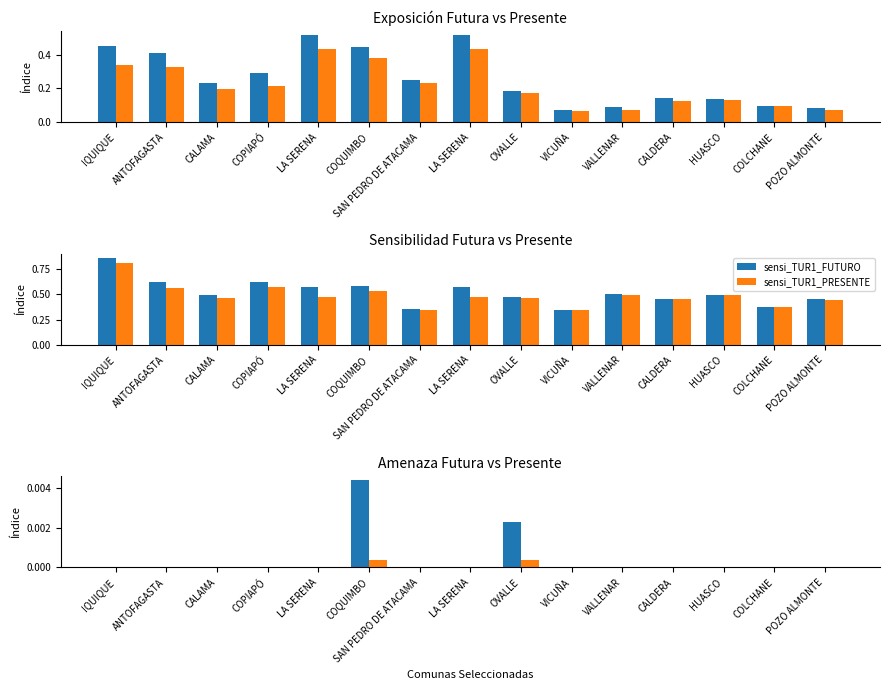

Reading left to right, list all the values displayed in this chart.

expo_TUR1_FUTURO: 0.5	0.4	0.2	0.3	0.5	0.4	0.3	0.5	0.2	0.1	0.1	0.1	0.1	0.1	0.1
expo_TUR1_PRESENTE: 0.3	0.3	0.2	0.2	0.4	0.4	0.2	0.4	0.2	0.1	0.1	0.1	0.1	0.1	0.1
sensi_TUR1_FUTURO: 0.9	0.6	0.5	0.6	0.6	0.6	0.4	0.6	0.5	0.4	0.5	0.5	0.5	0.4	0.5
sensi_TUR1_PRESENTE: 0.8	0.6	0.5	0.6	0.5	0.5	0.3	0.5	0.5	0.3	0.5	0.5	0.5	0.4	0.4
amen_TUR1_FUTURO: 0.0	0.0	0.0	0.0	0.0	0.0	0.0	0.0	0.0	0.0	0.0	0.0	0.0	0.0	0.0
amen_TUR1_PRESENTE: 0.0	0.0	0.0	0.0	0.0	0.0	0.0	0.0	0.0	0.0	0.0	0.0	0.0	0.0	0.0